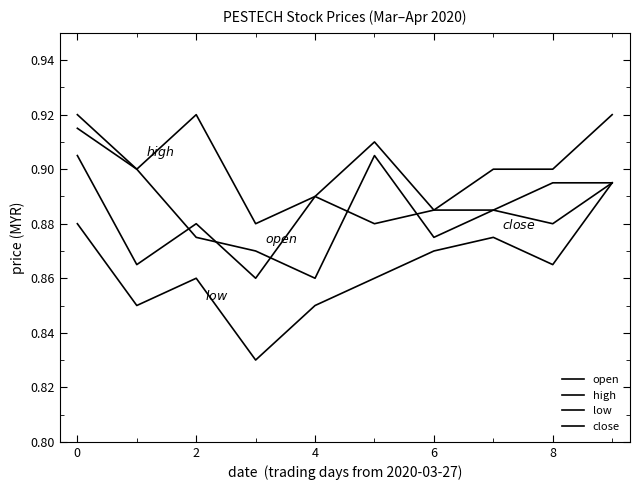

True or false: open and low cross at least once.

False